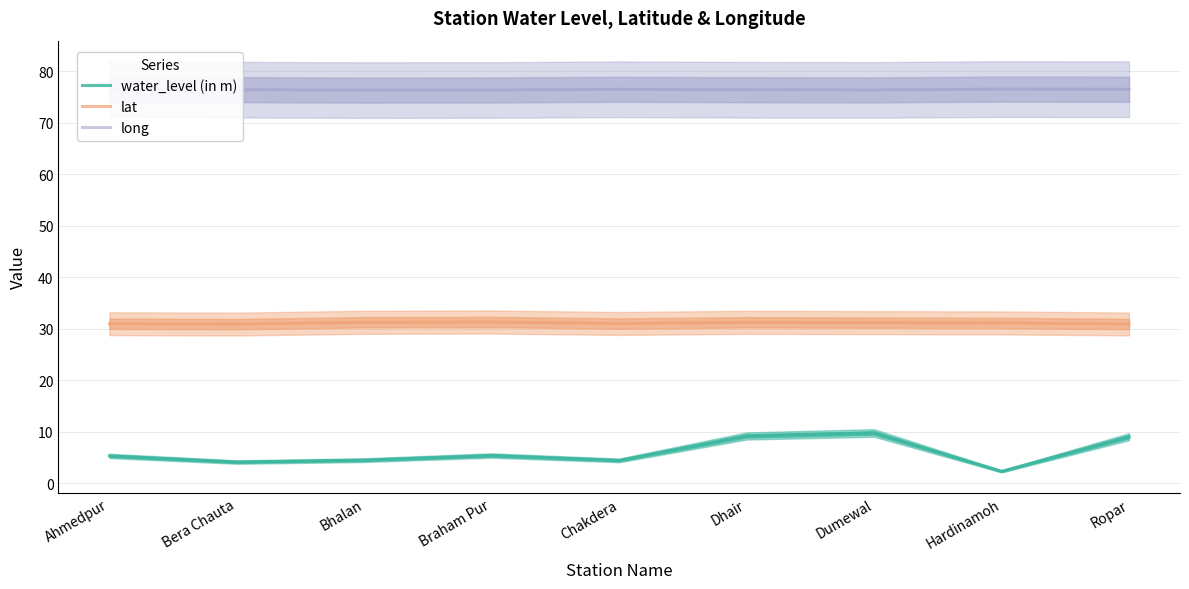

What is the label of the 5th point from the left?

Chakdera